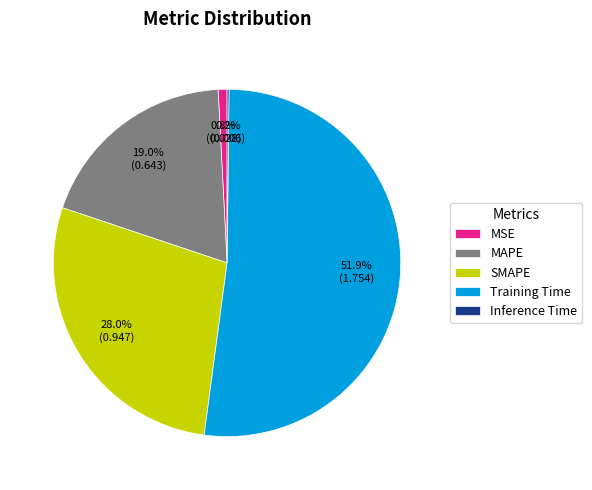

What is the total percentage of Training Time and SMAPE?

80.0%